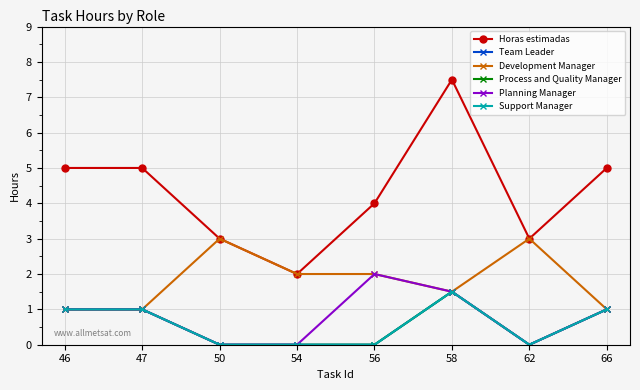

What is the difference between the highest and lowest values at 58?

6.0